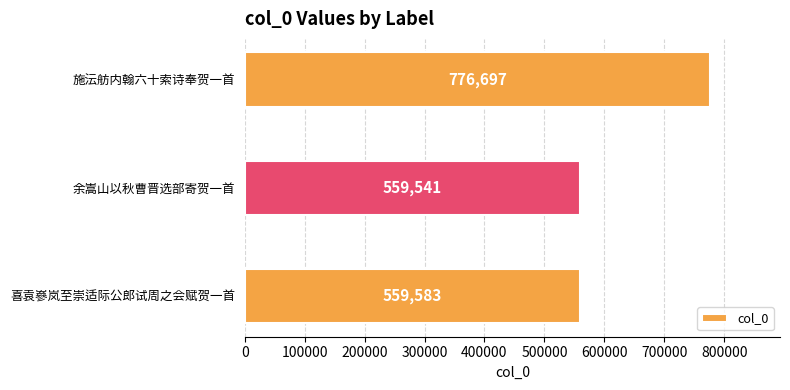

Rank the categories by value from lowest to highest.

余嵩山以秋曹晋选部寄贺一首, 喜袁嵾岚至崇适际公郎试周之会赋贺一首, 施沄舫内翰六十索诗奉贺一首